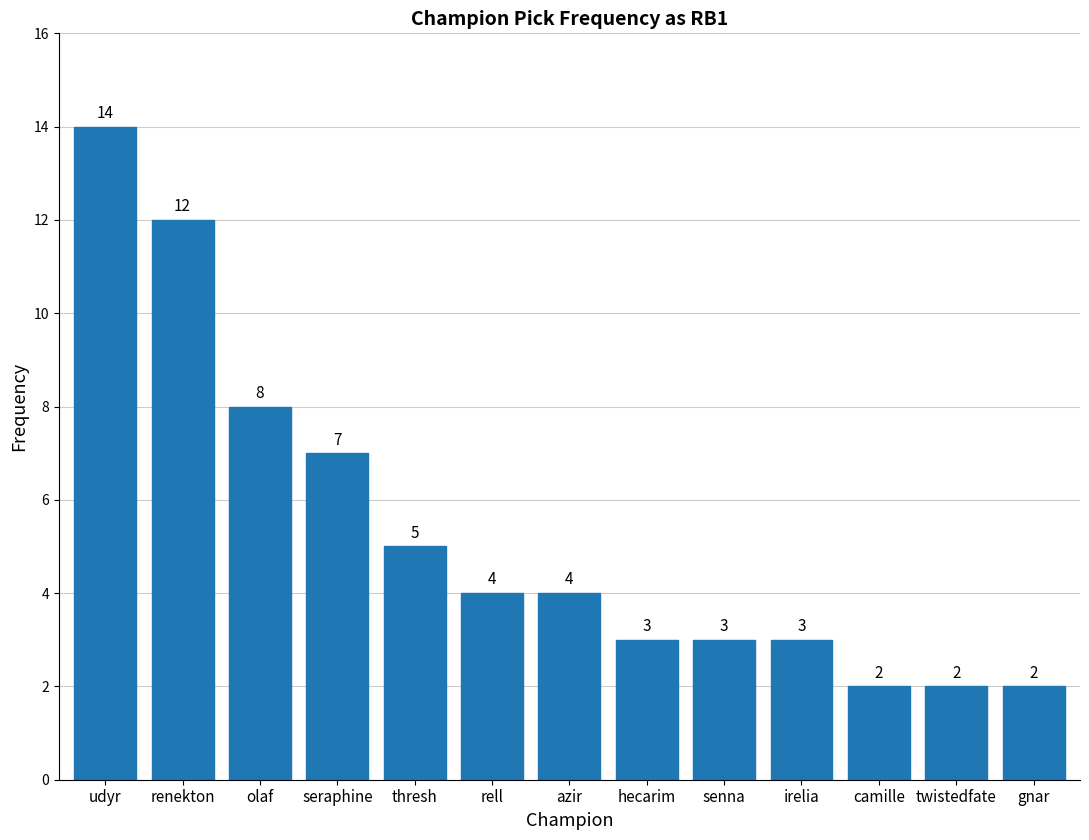

What is the maximum value shown in the chart?

14